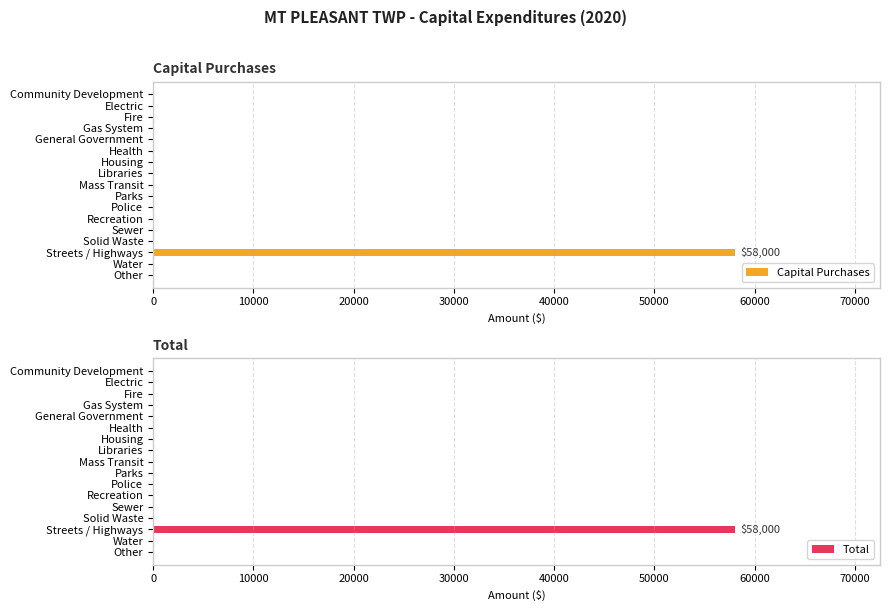

What are all the series names shown in the legend?

Capital Purchases, Total